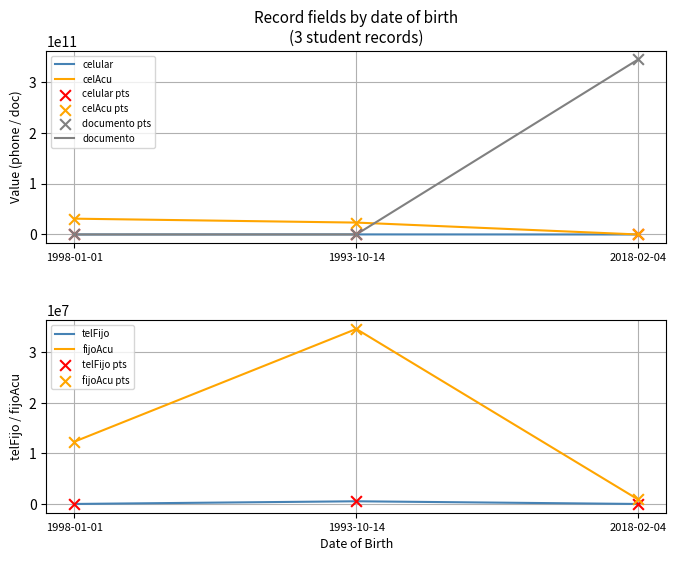

Which series reaches the minimum Y coordinate?

celular